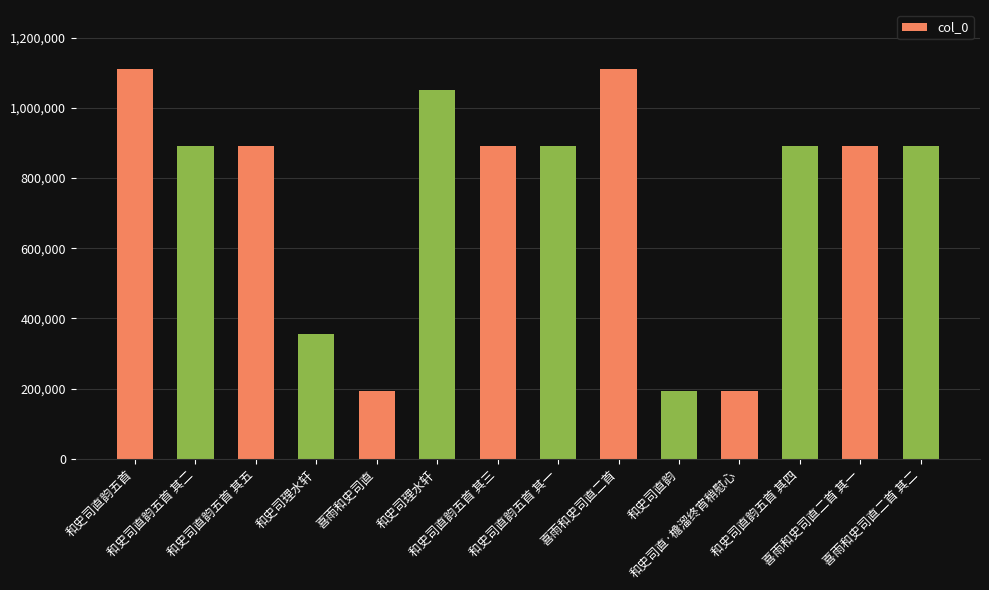

Between 和史司直韵五首 其二 and 喜雨和史司直二首, which is larger?

喜雨和史司直二首